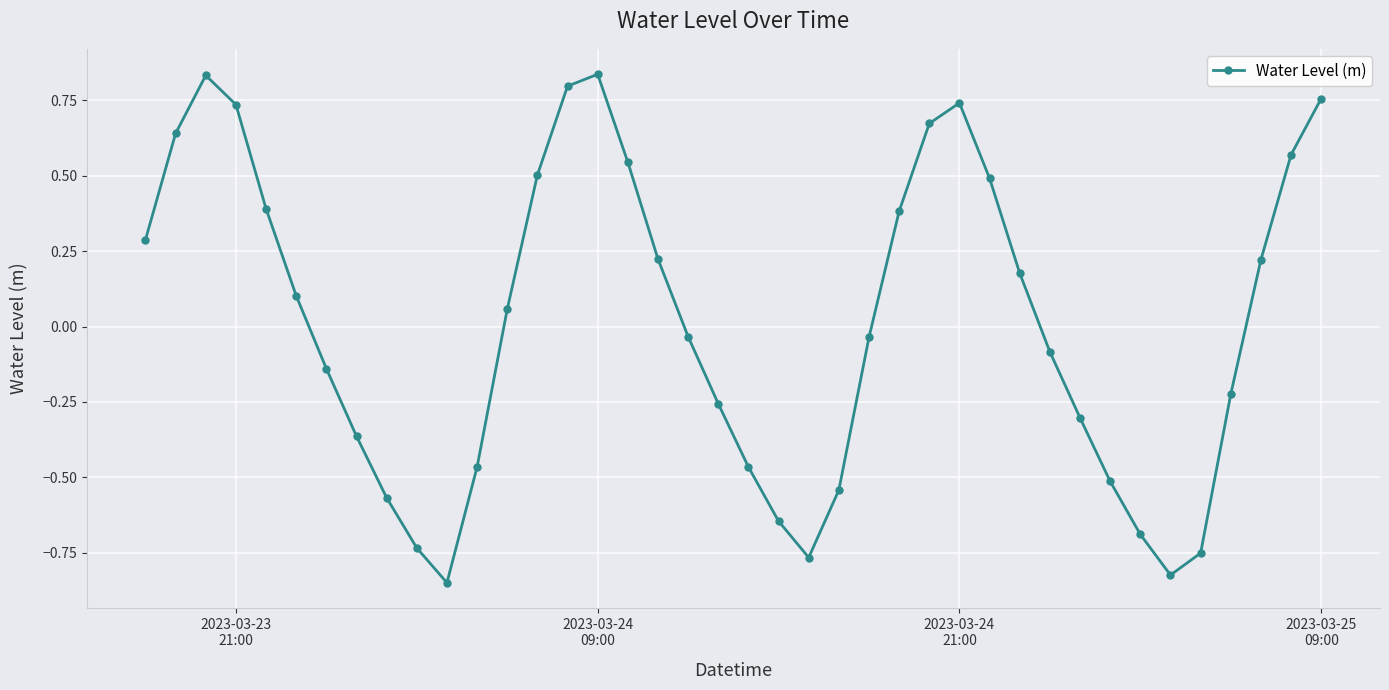

How many points are higher than both their immediate neighbors (excluding endpoints)?

3